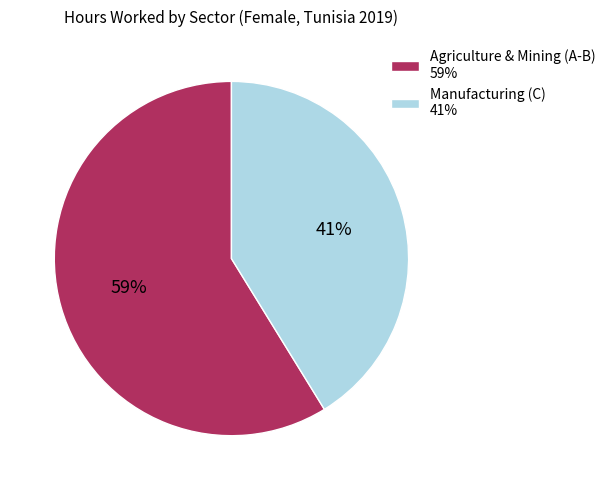

Rank the categories by value from lowest to highest.

Manufacturing (C) 41%, Agriculture & Mining (A-B) 59%